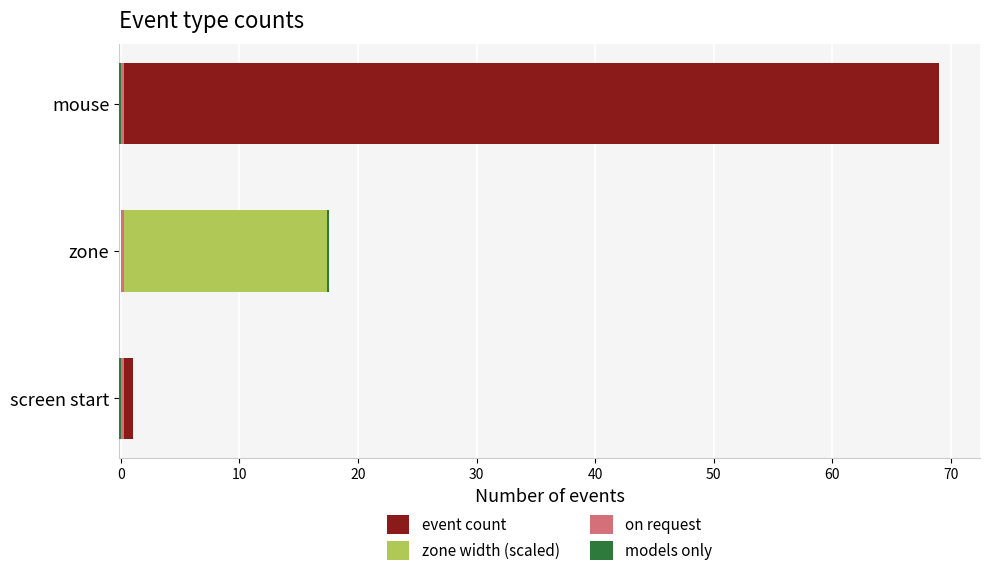

Between −10 and 0, which series saw the biggest shift?

zone width (scaled)